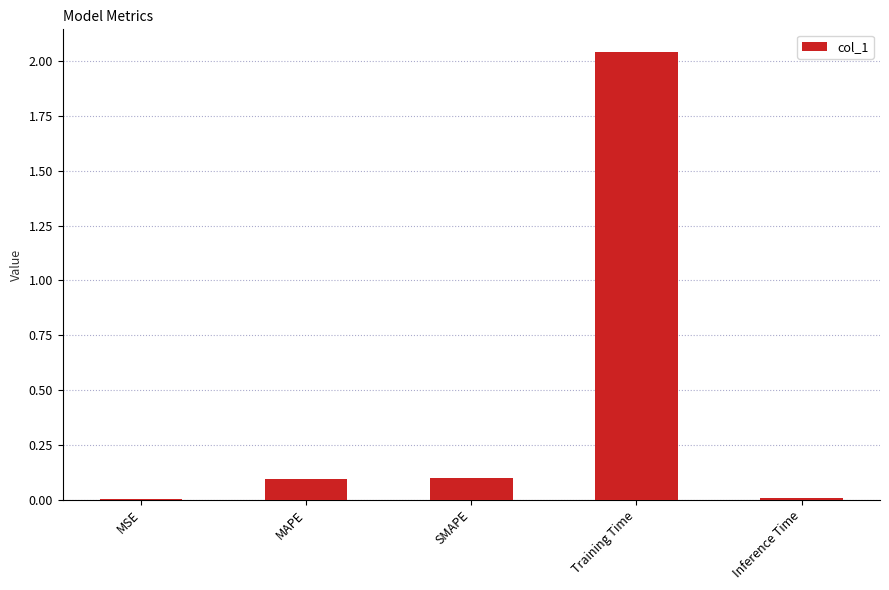

At which category does the chart reach its peak across all series?

Training Time